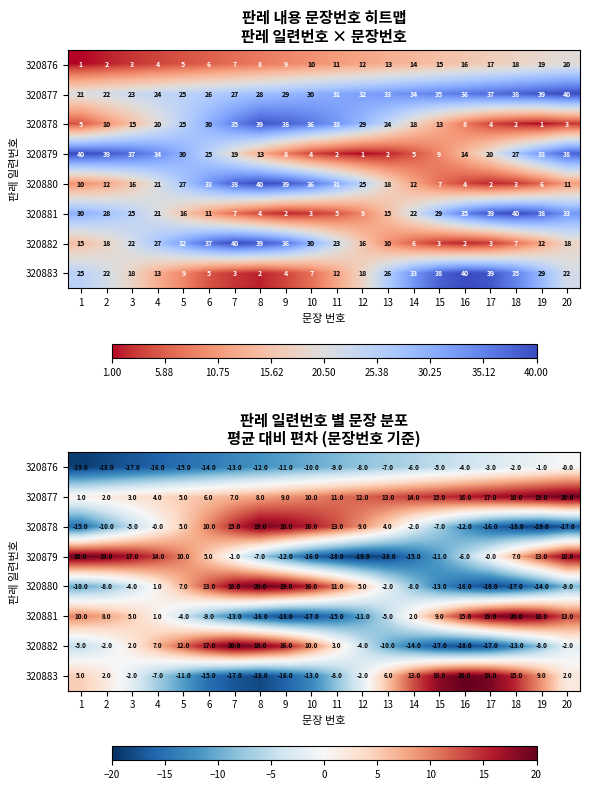

How many data points does each series have?

20